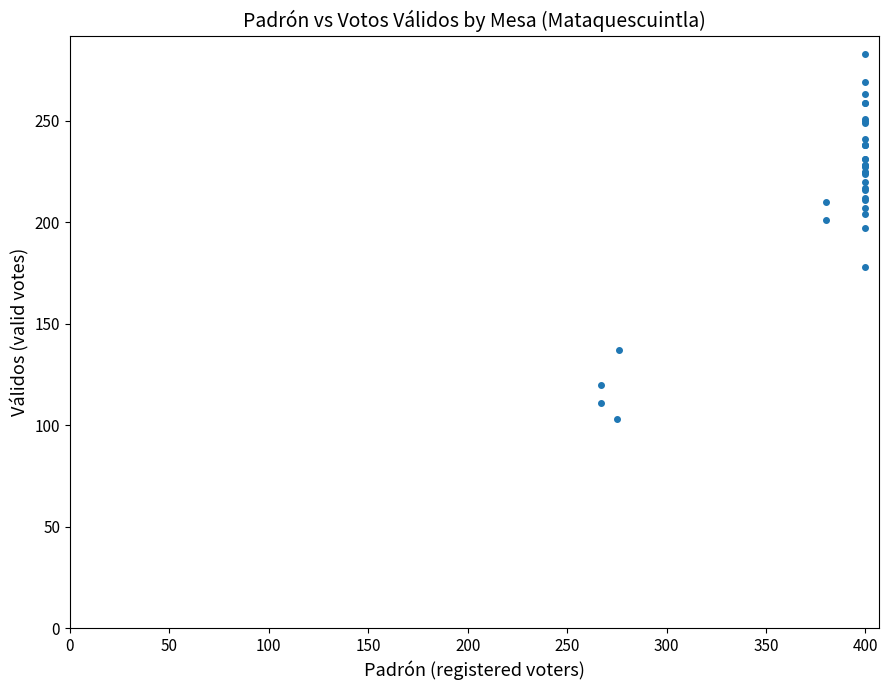

What Y value in the scatter plot is closest to 193?

197